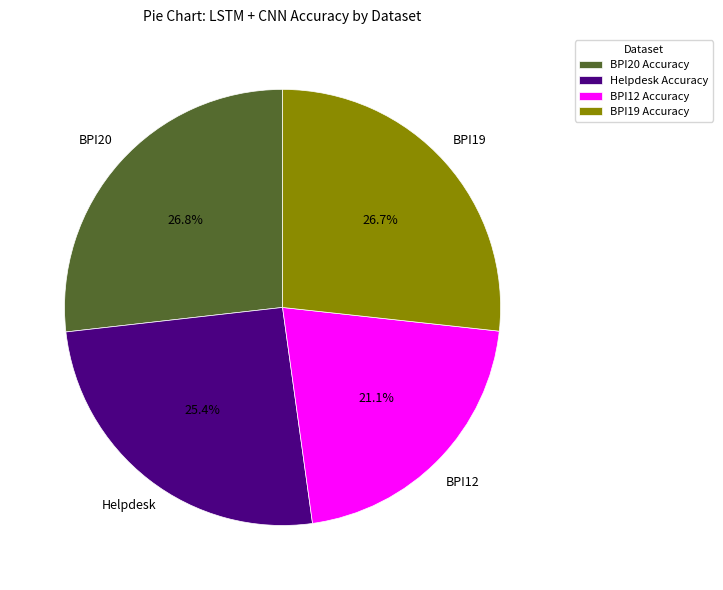

Which has a higher value, BPI12 Accuracy or Helpdesk Accuracy?

Helpdesk Accuracy